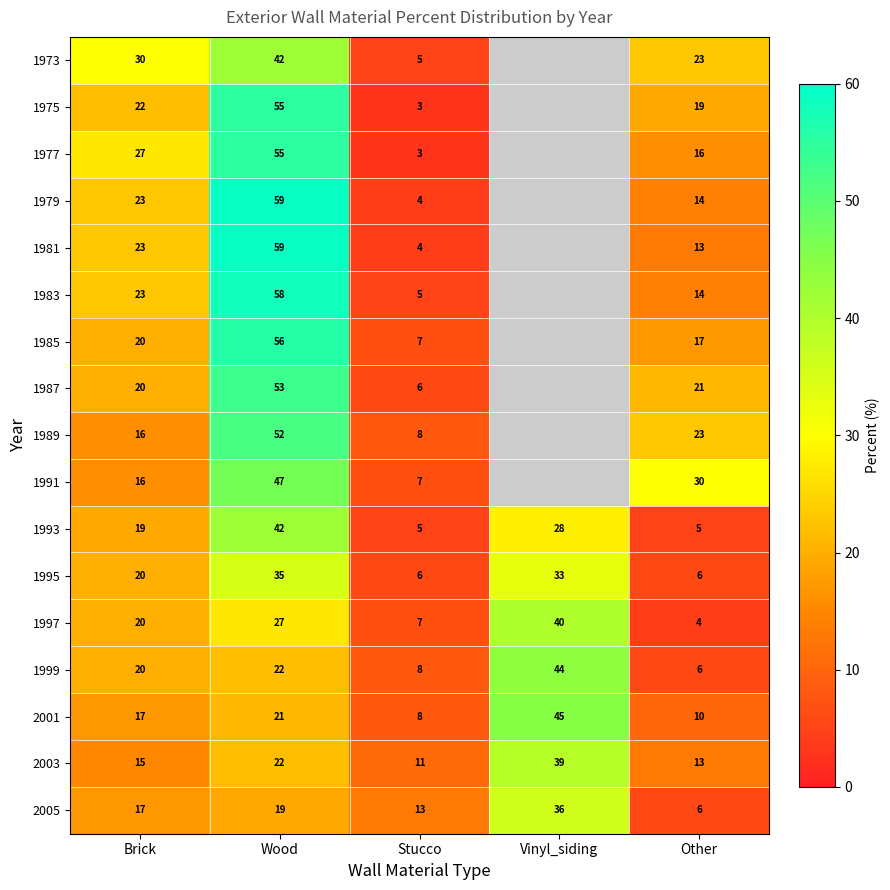

What is the approximate value of 1993 at Other, to the nearest 5?

5